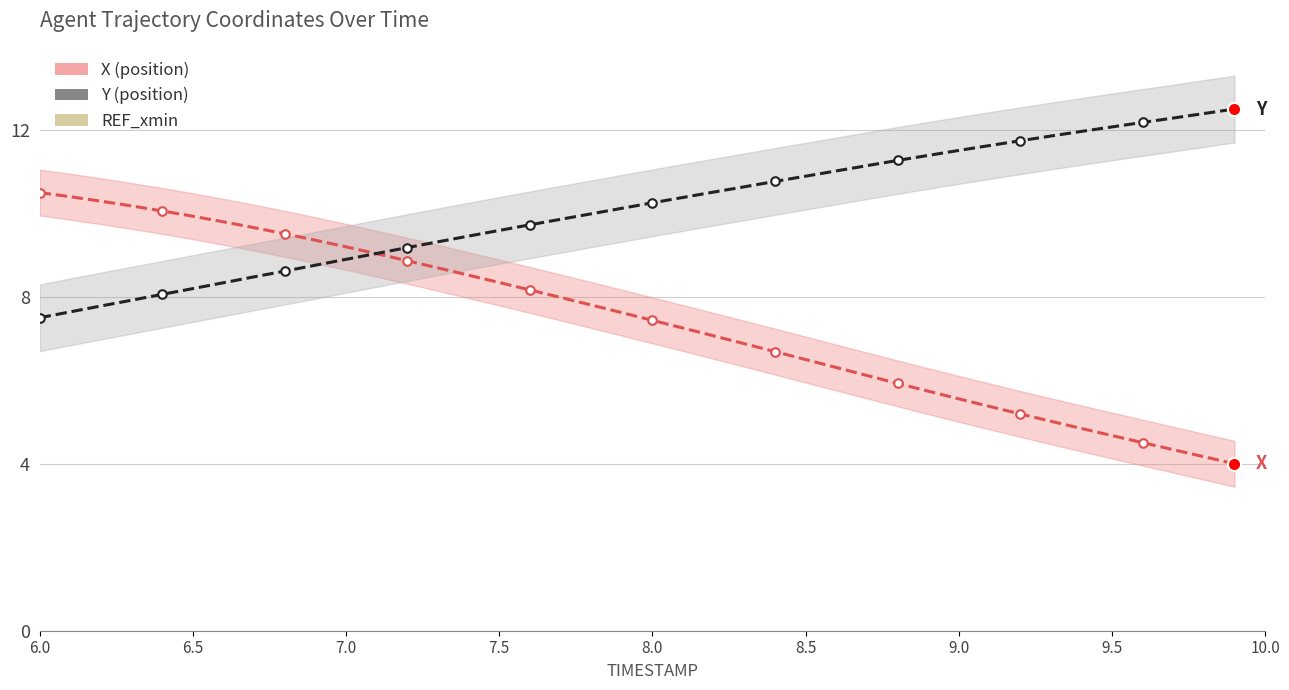

What are all the series names shown in the legend?

REF_xmin, X (position), Y (position)